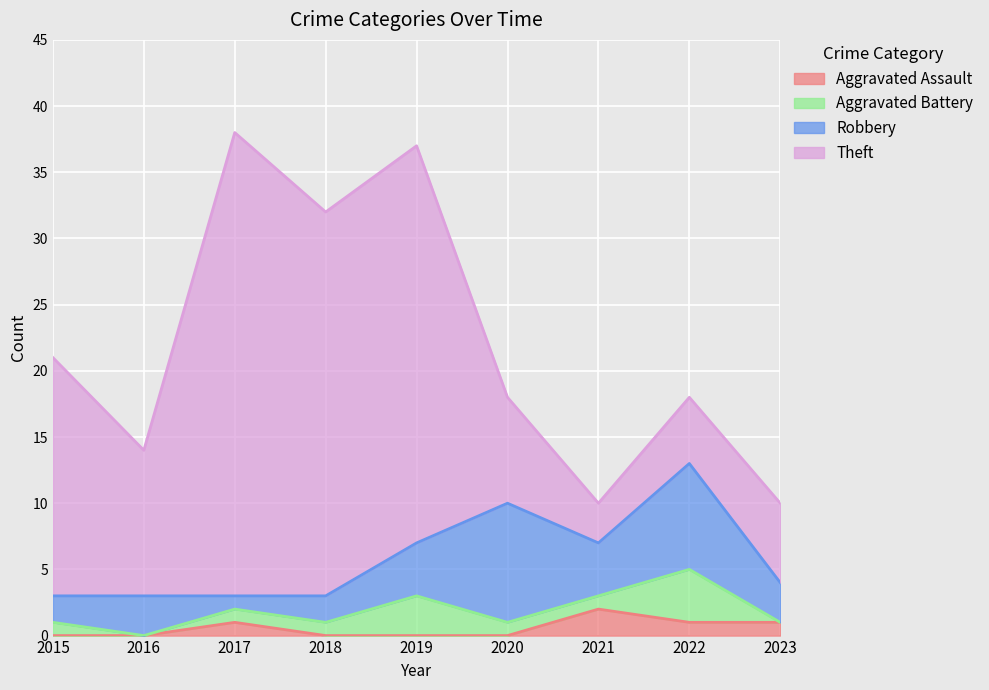

What is the value of the Theft point at the 7th from the left?

3